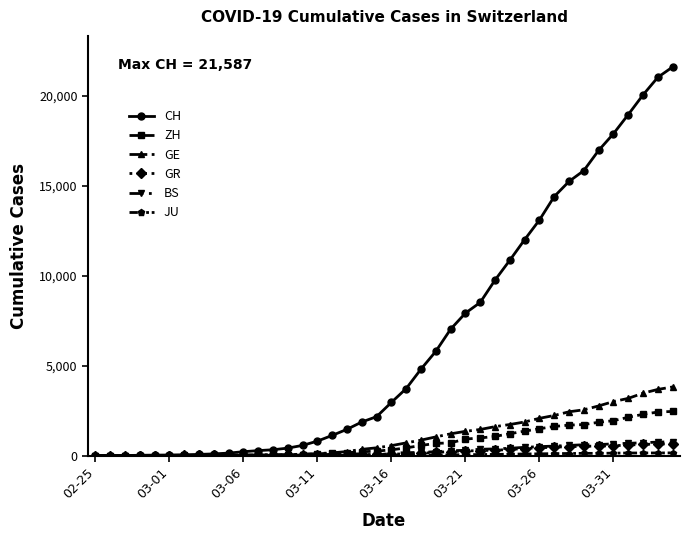

Which series has the widest spread of values?

CH